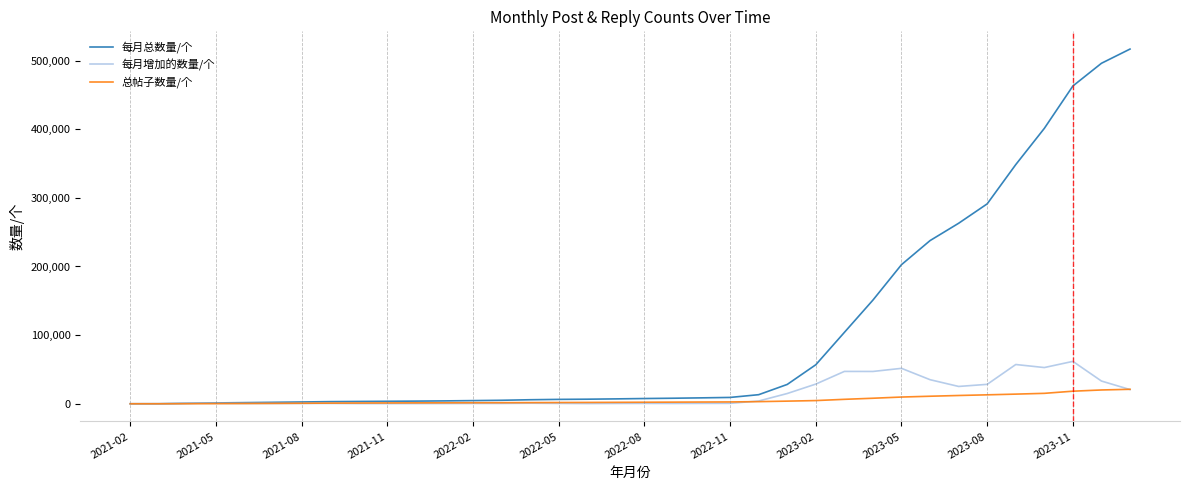

What is the greatest value displayed?

516712